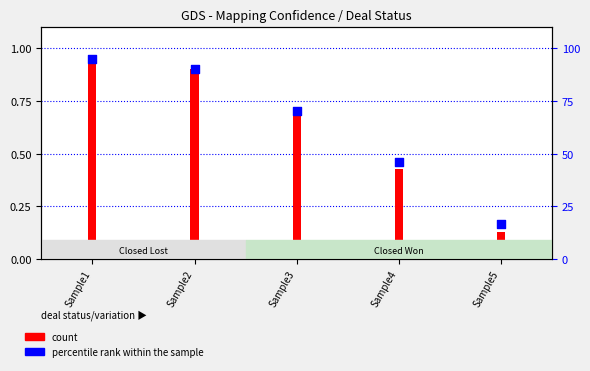

Approximately how many times larger is the value at Sample2 compared to Sample4?

1.9